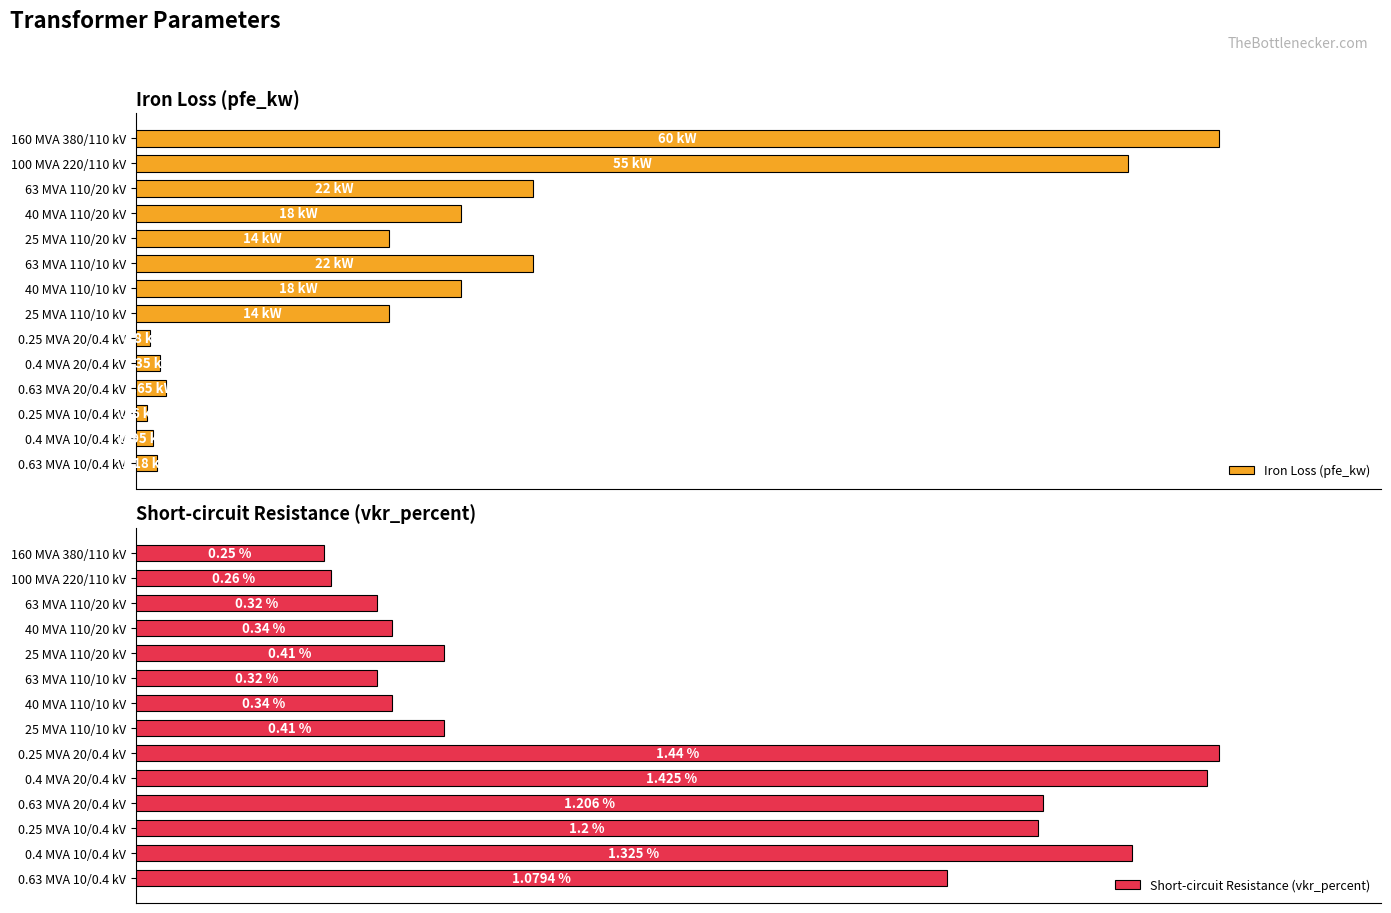

Is the value of Short-circuit Resistance (vkr_percent) at 0.63 MVA 10/0.4 kV greater than the value of Iron Loss (pfe_kw) at 0.25 MVA 20/0.4 kV?

Yes